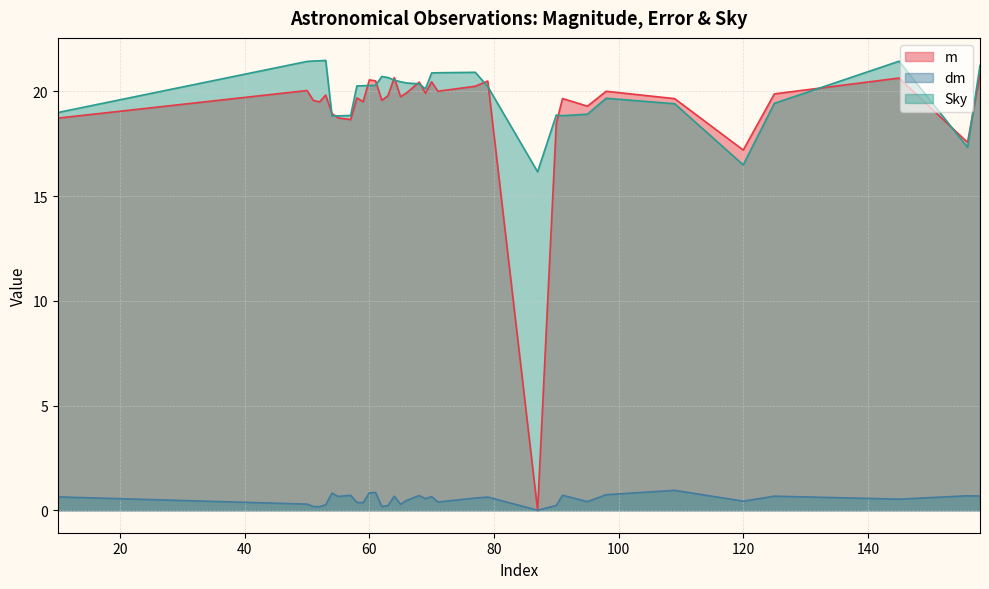

What is the value of the Sky point at the 6th from the left?

18.8